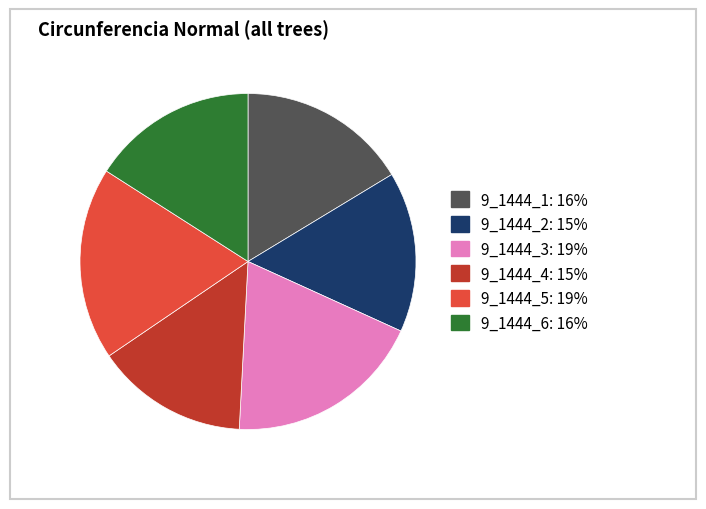

Approximately how many times larger is the value at 9_1444_4 compared to 9_1444_2?

0.9